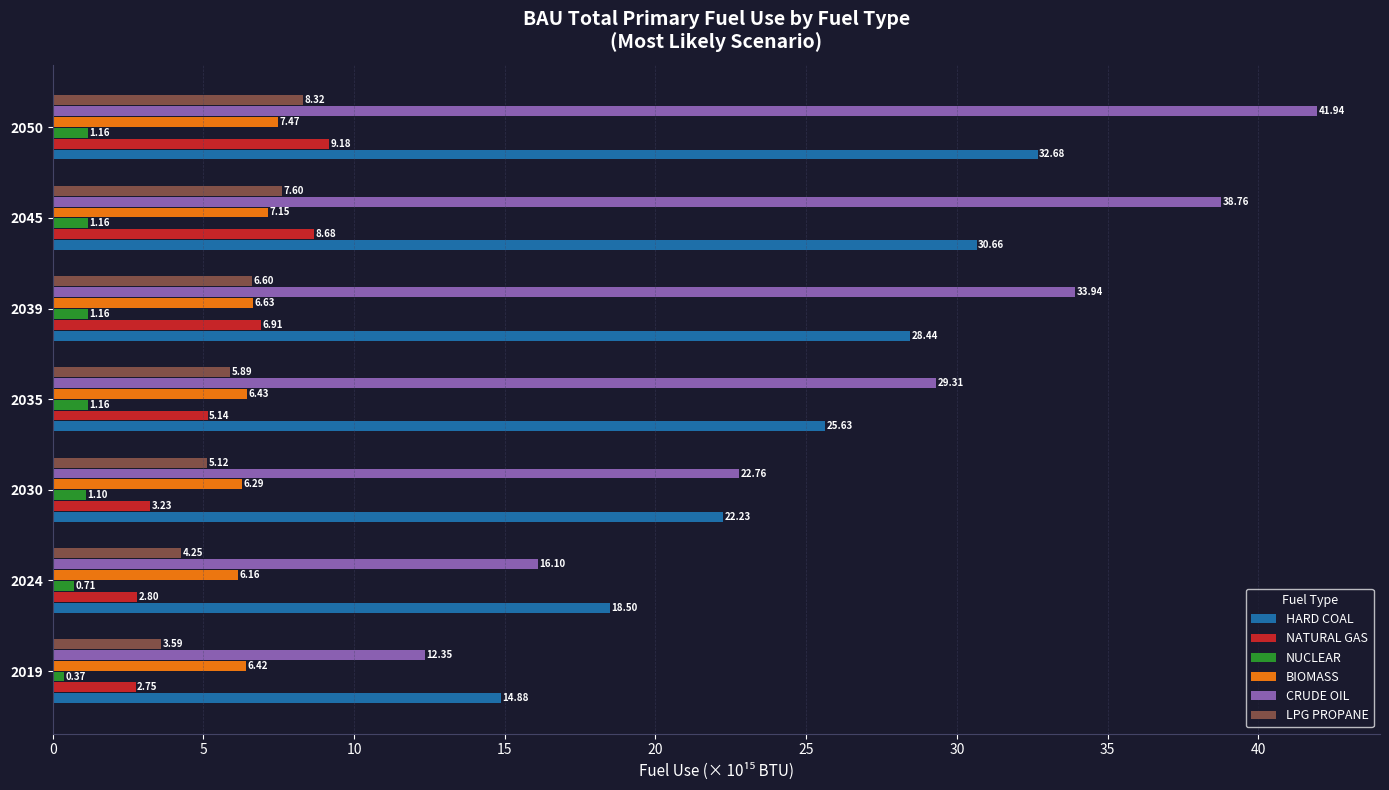

What is the difference between the maximum and second lowest values in the HARD COAL series?

14.2